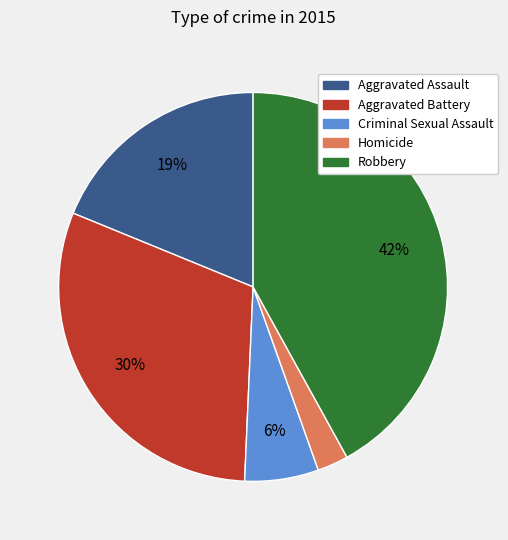

To the nearest percent, what is the difference between the largest and smallest slice percentages?

39%